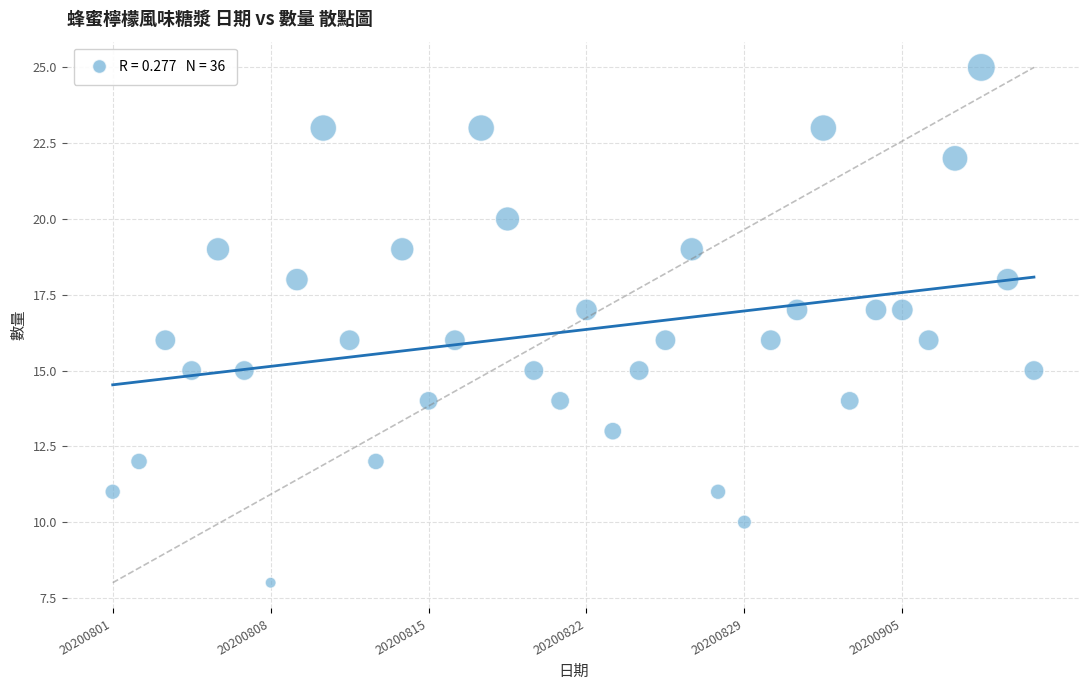

What is the range of Y values (max minus min)?

17